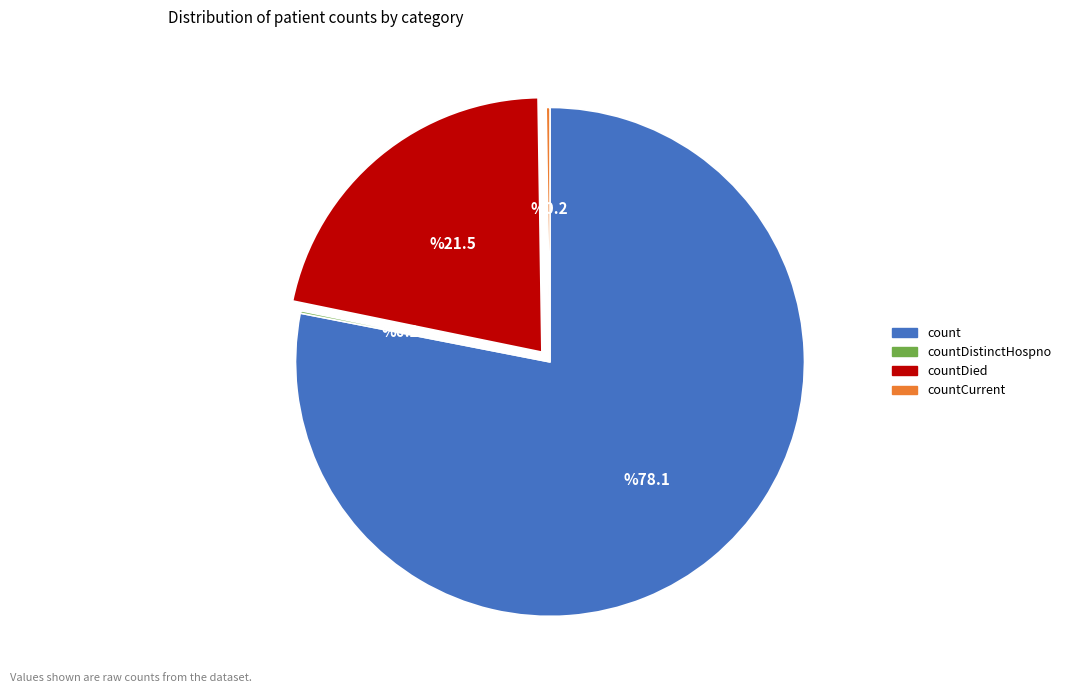

Which category accounts for the majority?

count